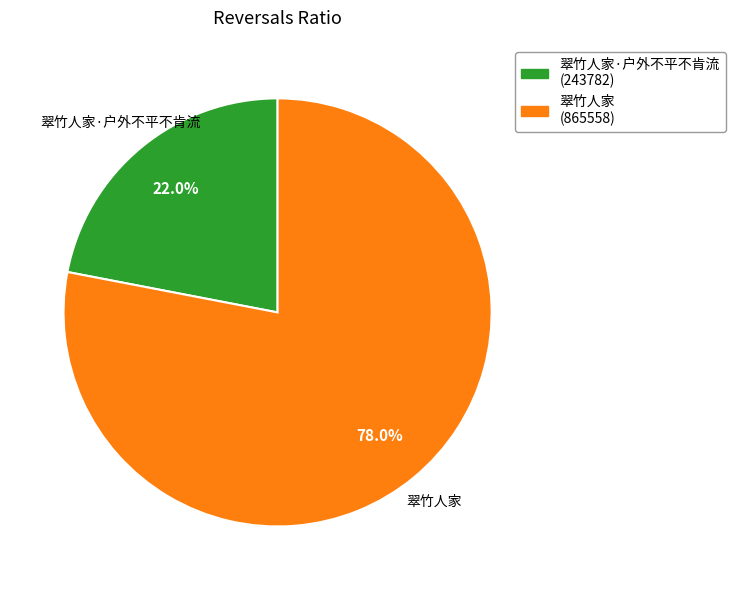

Is there a majority slice in this chart?

Yes